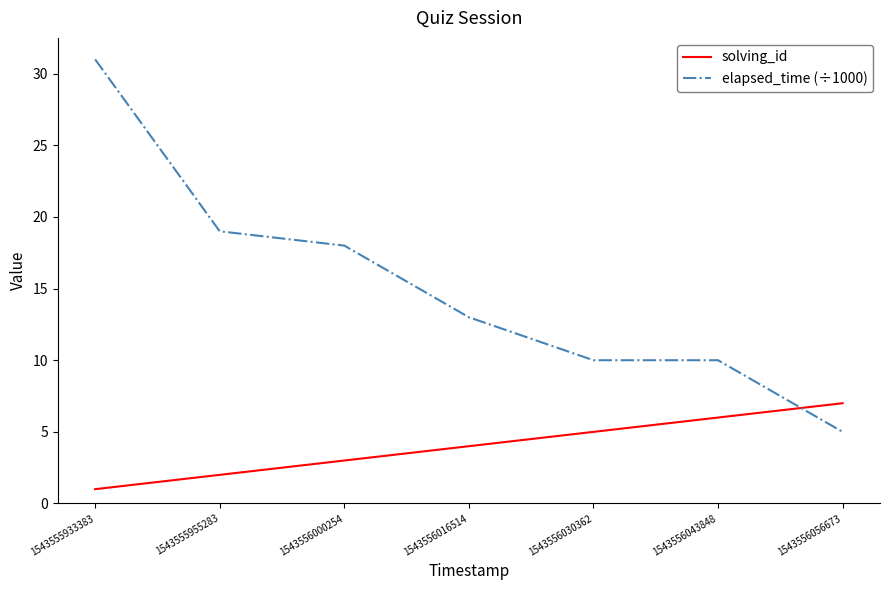

Is this an area chart (filled region under the line)?

No